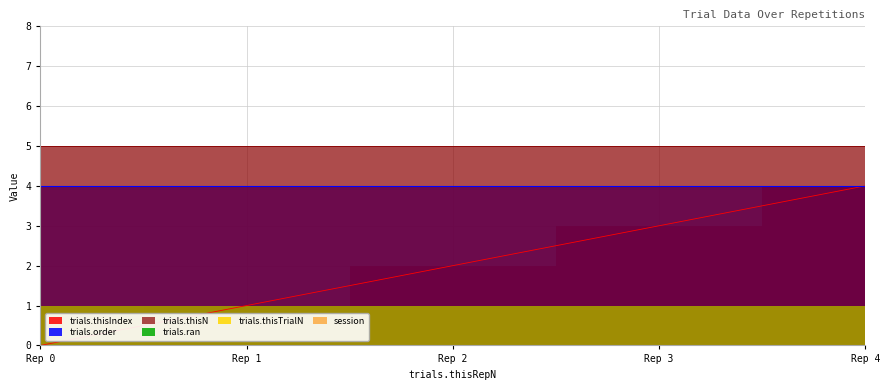

True or false: trials.ran and trials.thisIndex cross at least once.

False